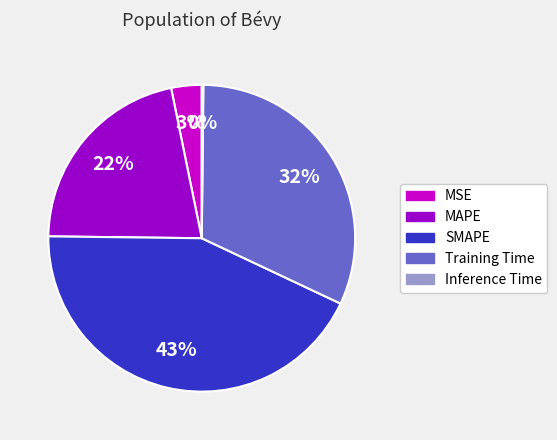

To the nearest percent, what percentage of the pie is Training Time?

32%